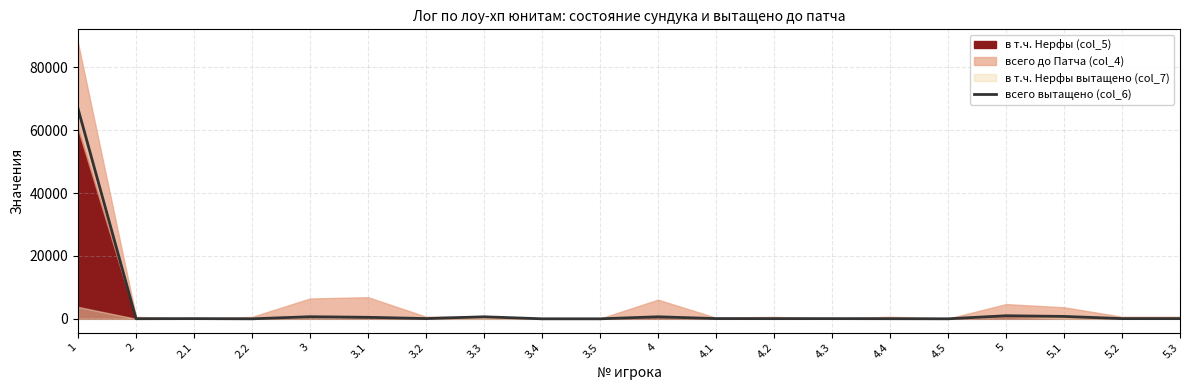

Reading left to right, list all the values displayed in this chart.

1=66808	2=36	2.1=66	2.2=4	3=664	3.1=479	3.2=84	3.3=646	3.4=7	3.5=3	4=646	4.1=77	4.2=60	4.3=64	4.4=39	4.5=7	5=974	5.1=760	5.2=69	5.3=66